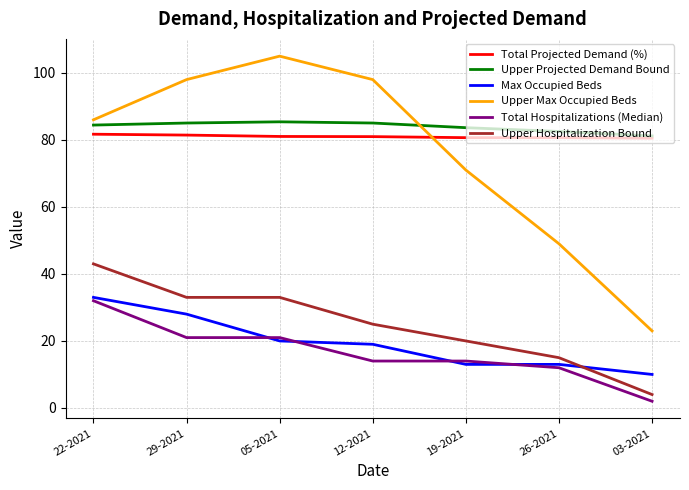

True or false: Upper Max Occupied Beds has a value of 71.0 at 19-2021.

True